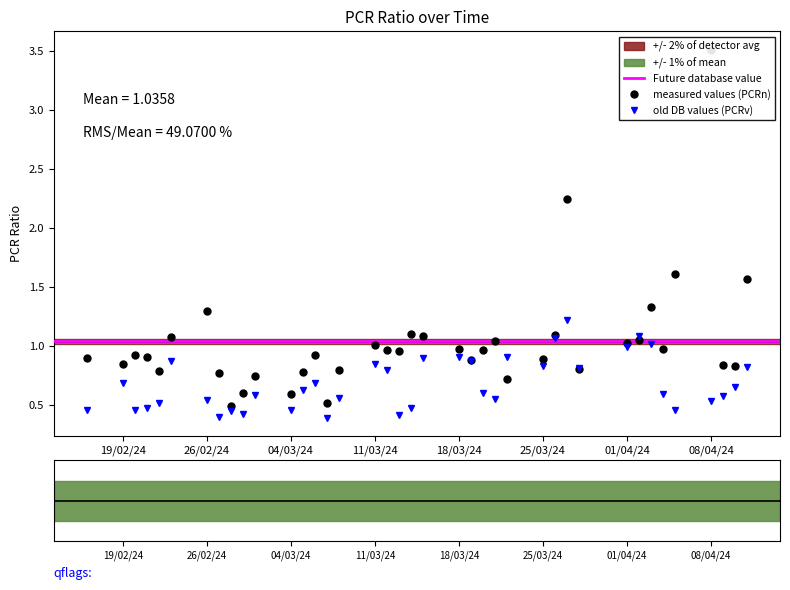

Count the number of categories in the chart.

39